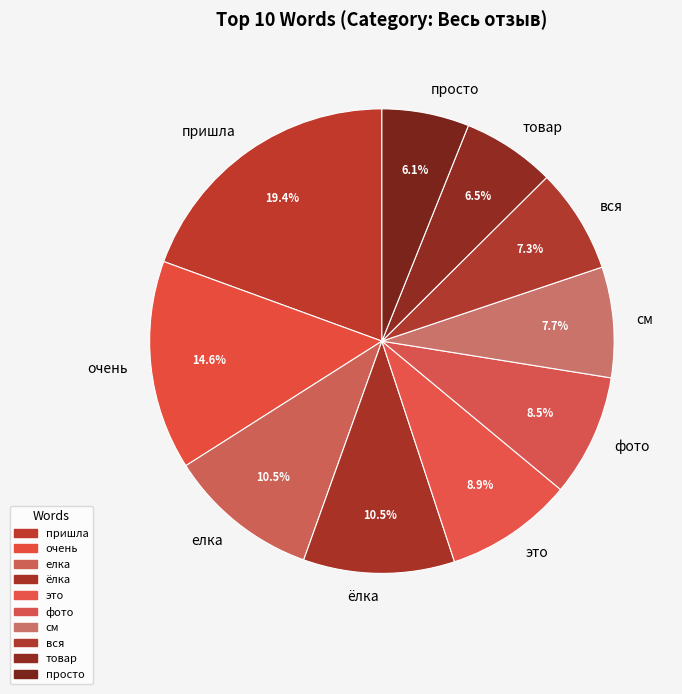

Is there a majority slice in this chart?

No